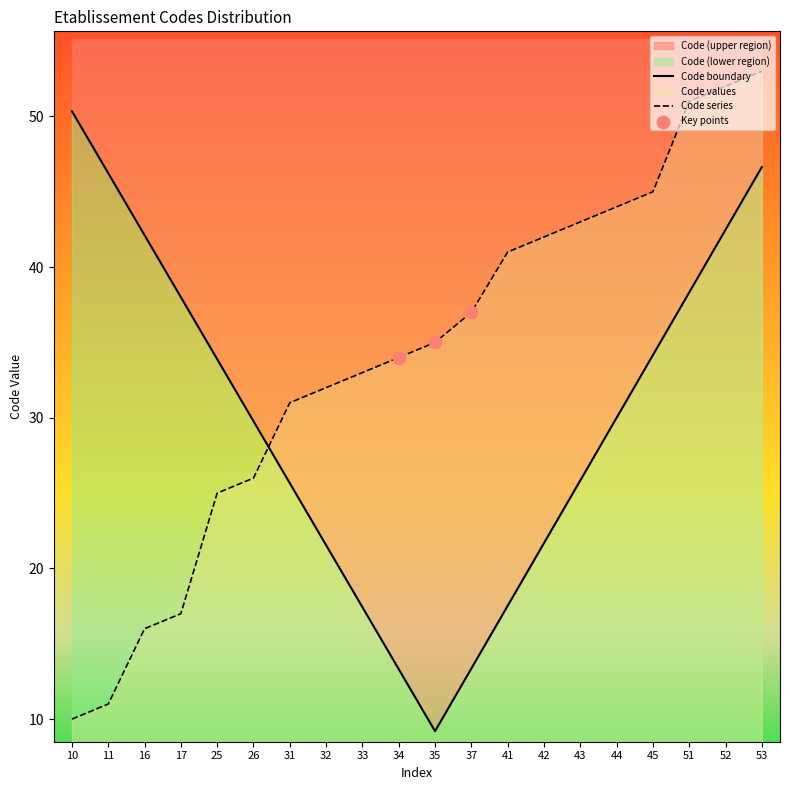

What is the change in value from 16 to 35?

+19